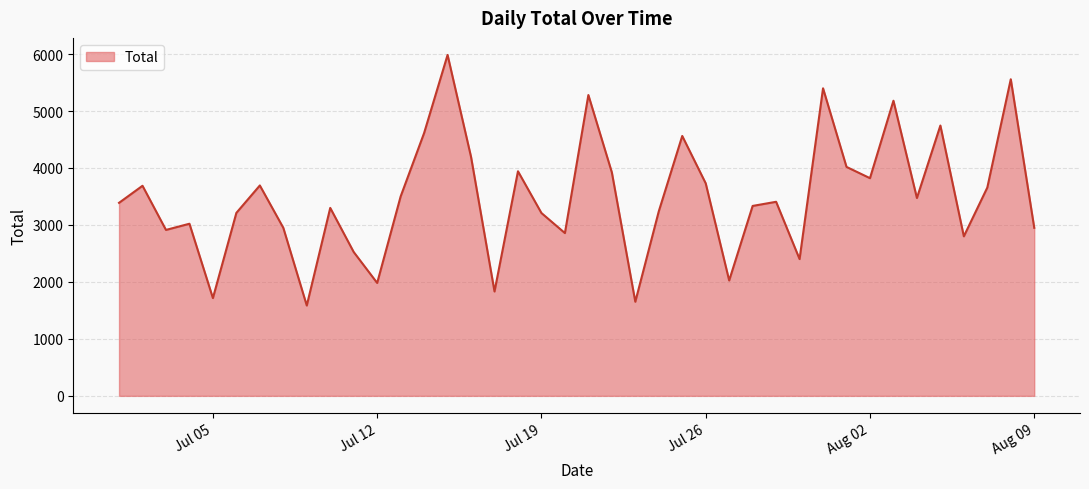

What is the difference between the maximum and minimum values?

4398.6